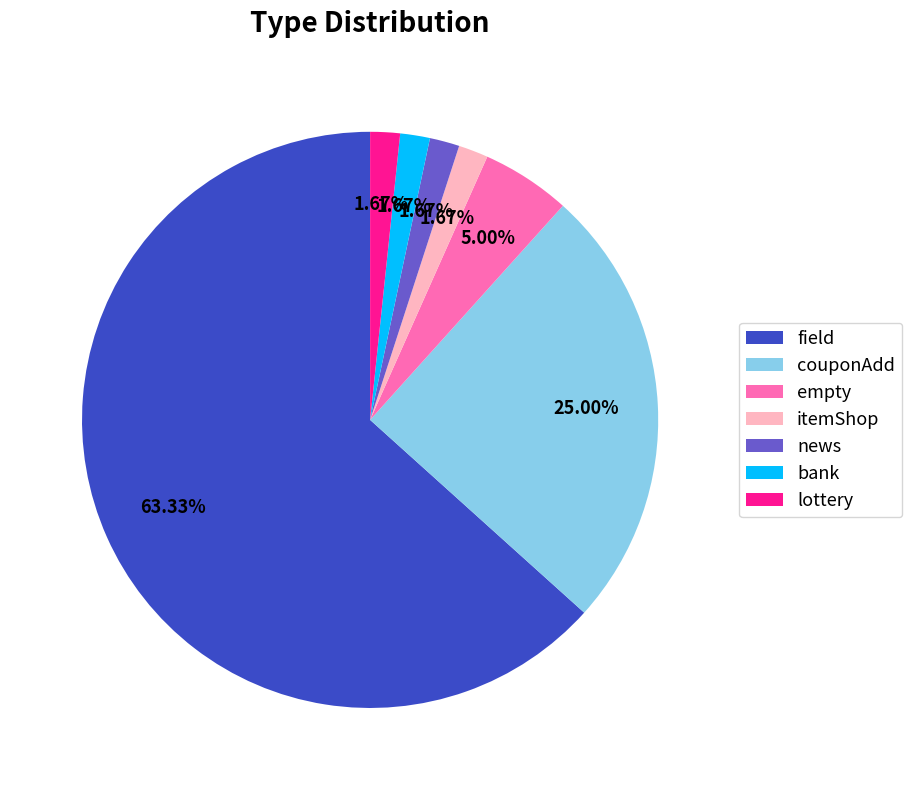

Does couponAdd represent more than half of the total?

No